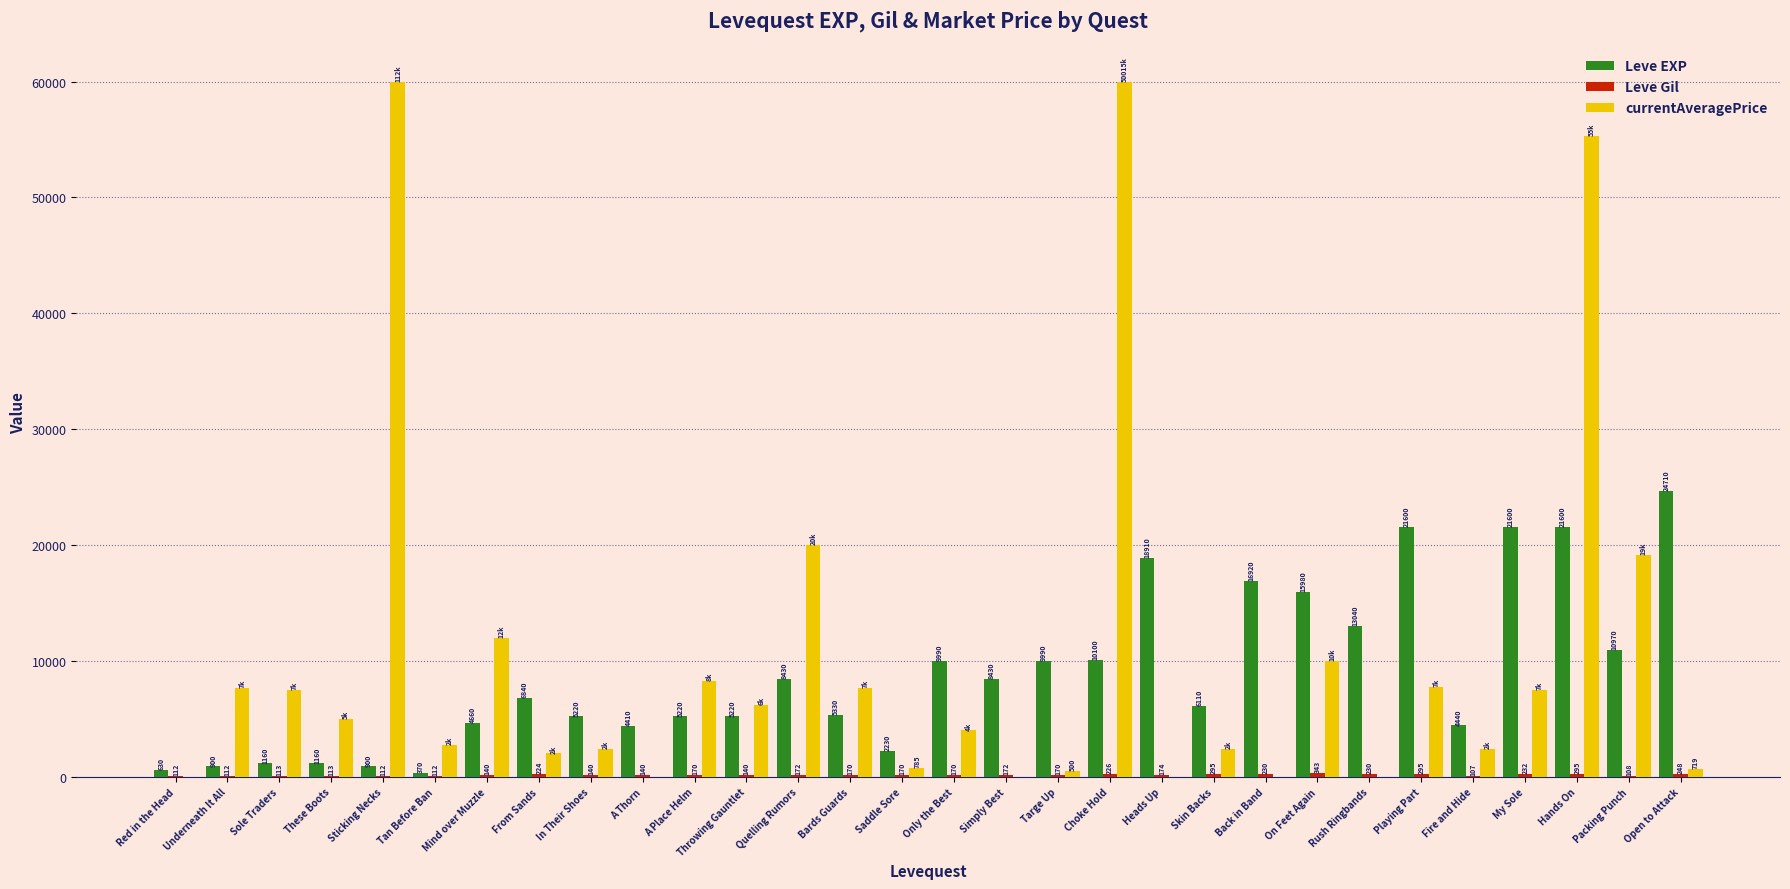

True or false: Leve EXP has a value of 2320 at Throwing Gauntlet.

False